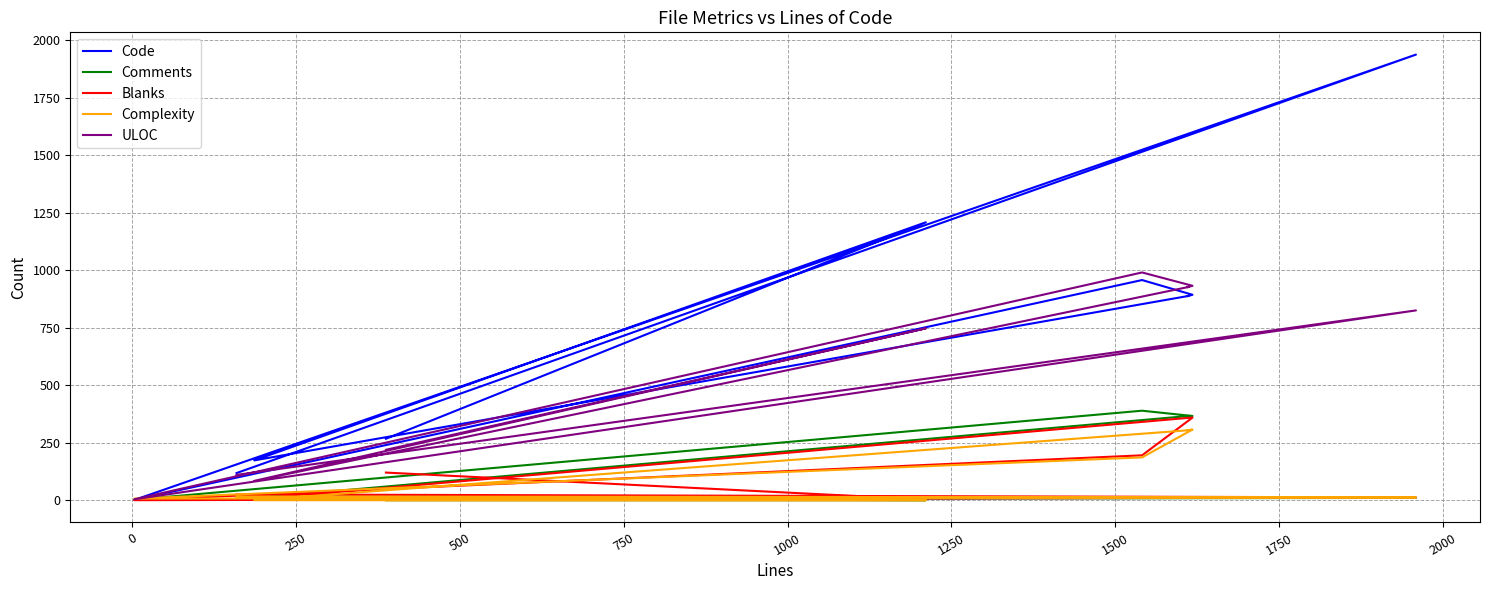

At which label does Comments first exceed 16?

500